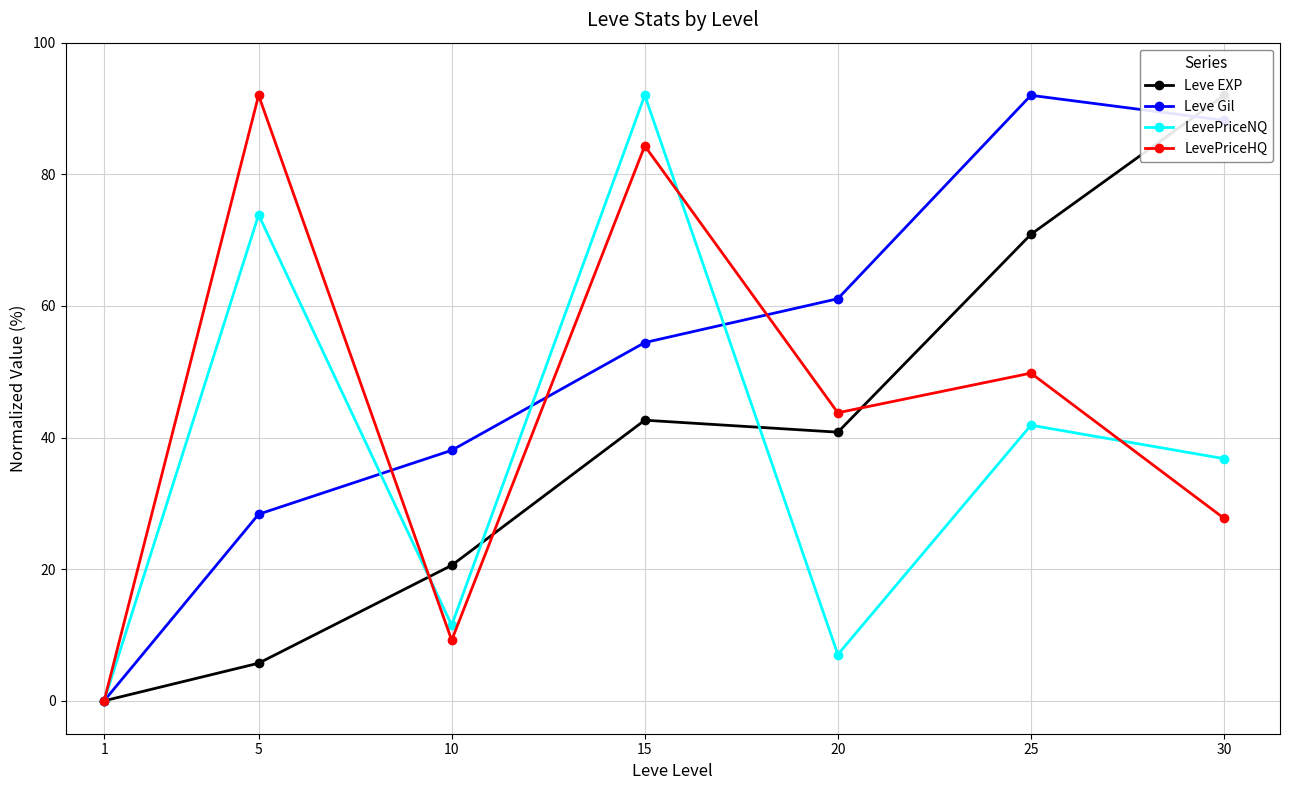

True or false: LevePriceNQ has a value of 13.1 at 30.

False